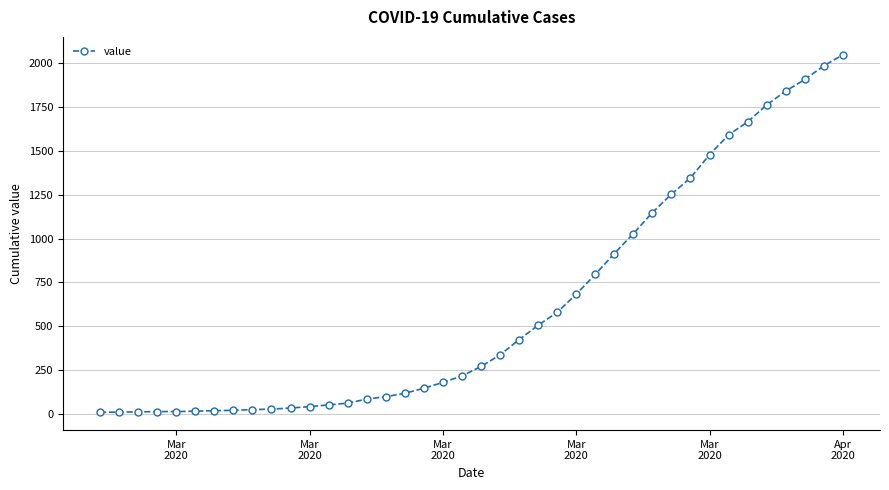

What is the greatest value displayed?

2048